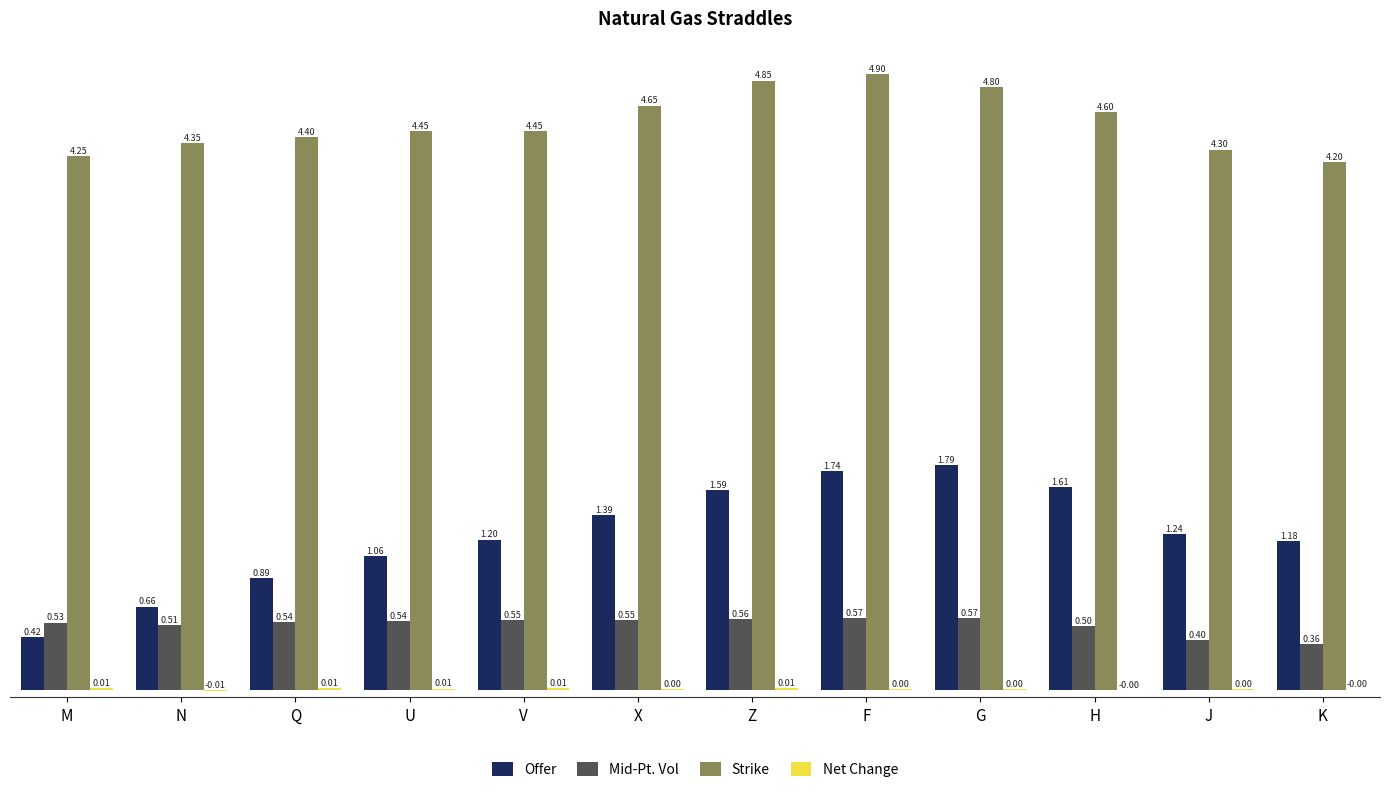

What is the sum of all Strike values?

54.2